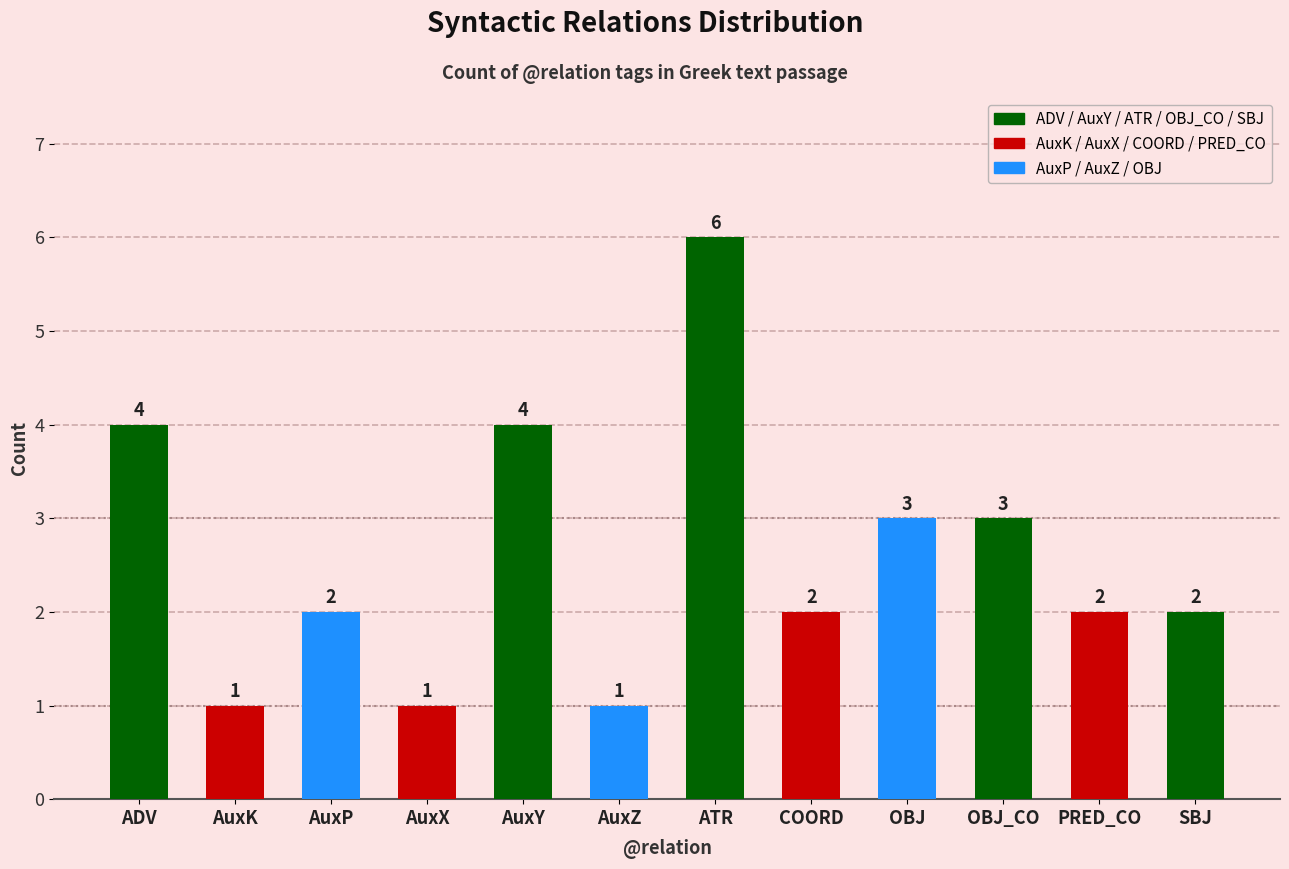

What is the value of the 12th bar from the left?

2